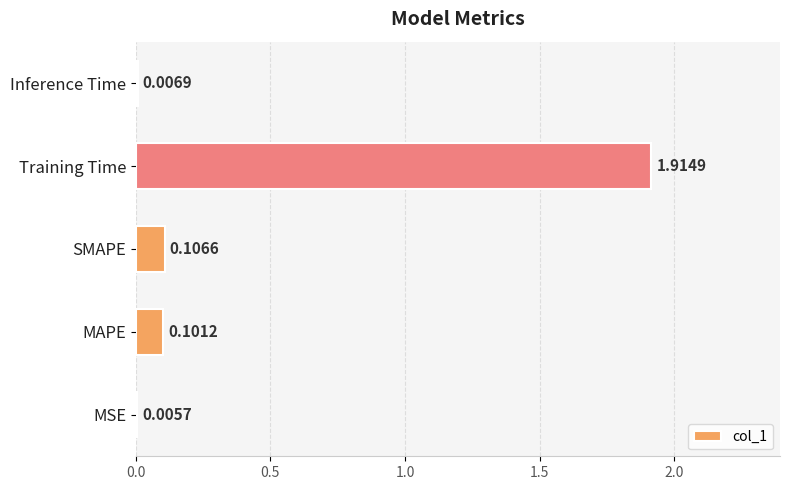

Where is the data nearest to the value 0?

MSE